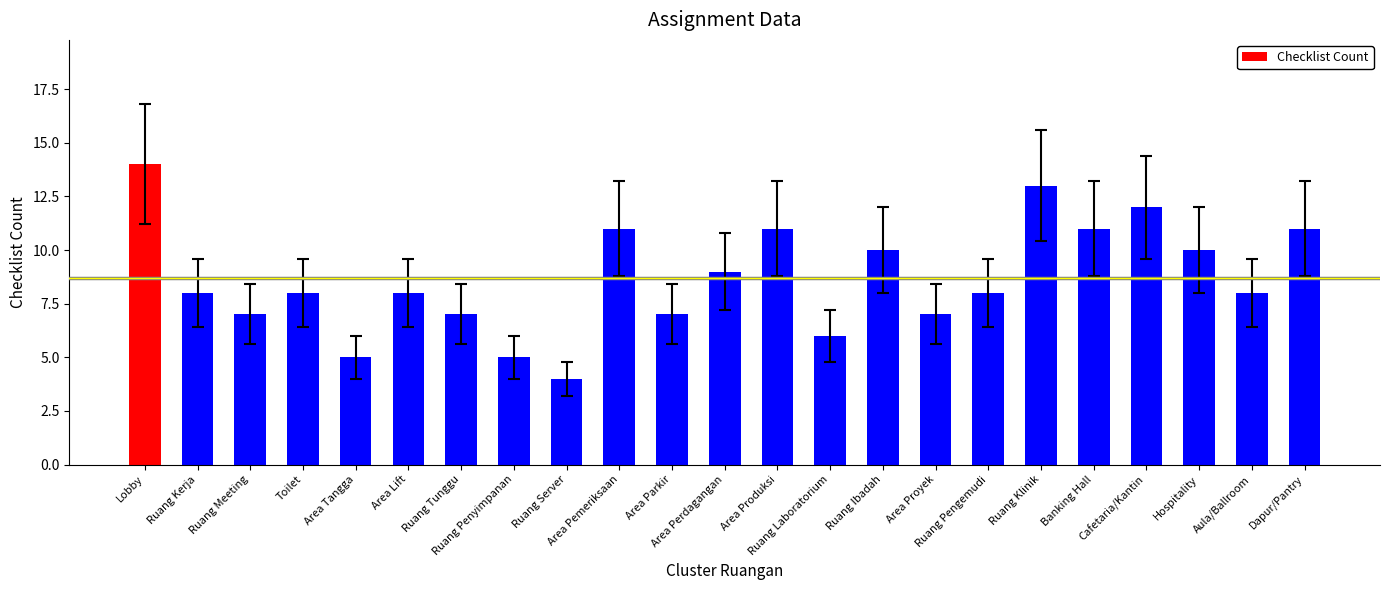

What is the average value?

9